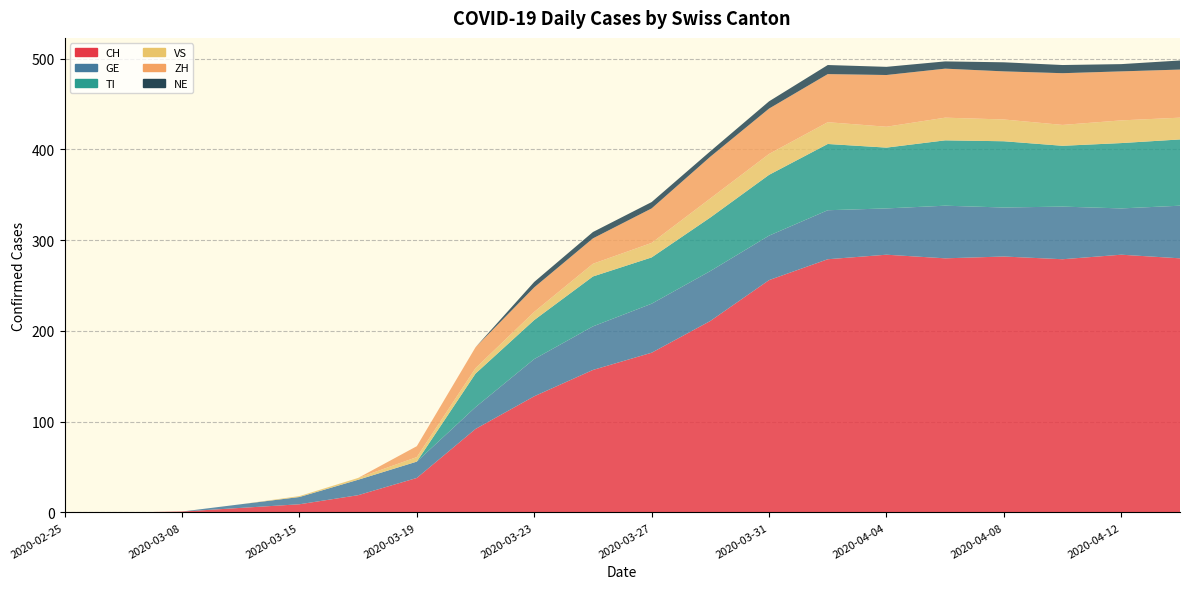

Reading left to right, transcribe all the data shown in this chart.

CH: 0	0	1	5	9	19	38	92	128	157	176	211	256	279	284	280	282	279	284	280
GE: 0	0	0	4	8	17	18	24	41	48	54	55	49	54	51	58	54	58	51	58
TI: 0	0	0	0	0	0	0	37	43	55	51	59	67	73	67	72	73	67	72	73
VS: 0	0	0	0	1	2	5	6	9	14	16	21	23	24	23	25	24	23	25	24
ZH: 0	0	0	0	0	0	12	23	27	28	38	46	50	53	57	54	53	57	54	53
NE: 0	0	0	0	0	0	0	0	6	7	7	6	8	10	9	8	10	9	8	10